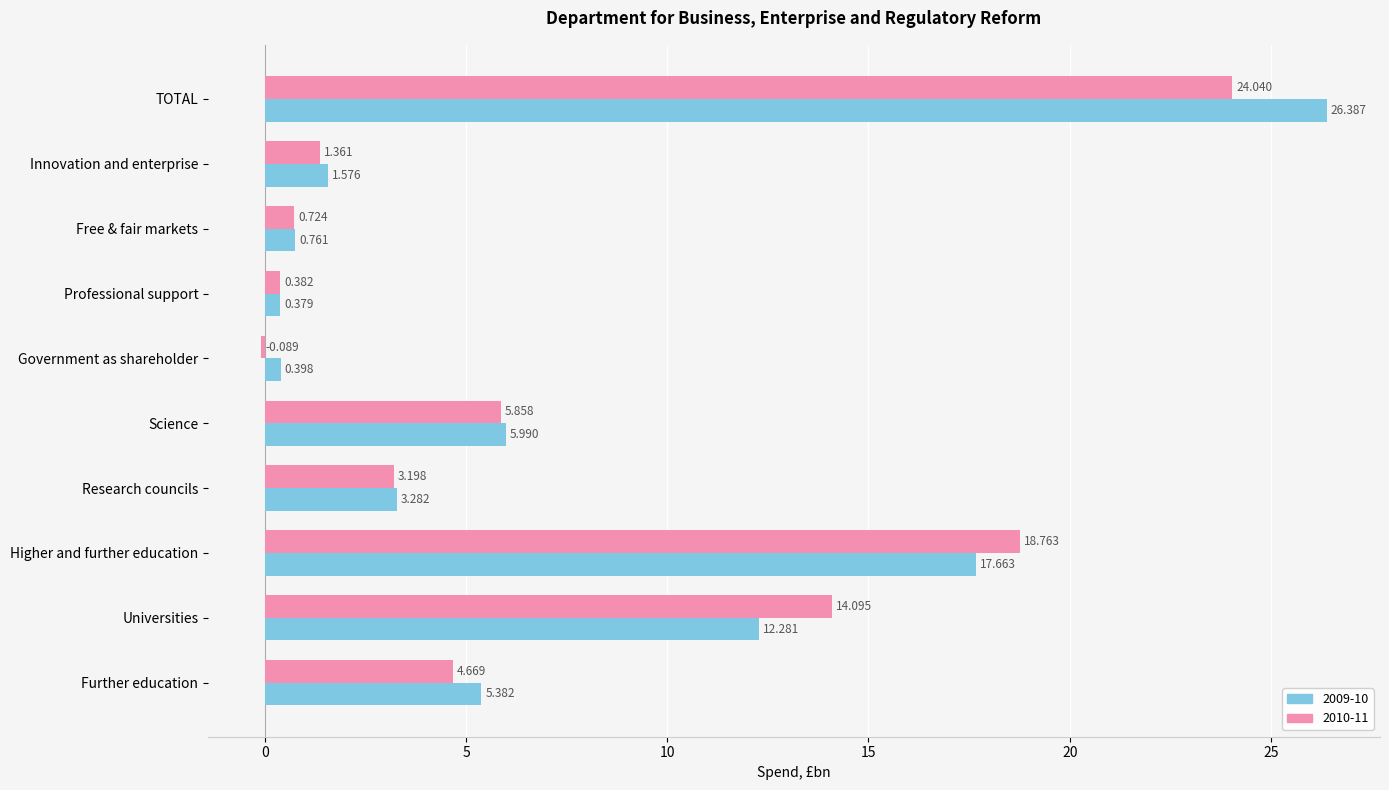

Which label corresponds to the largest value in the chart?

TOTAL